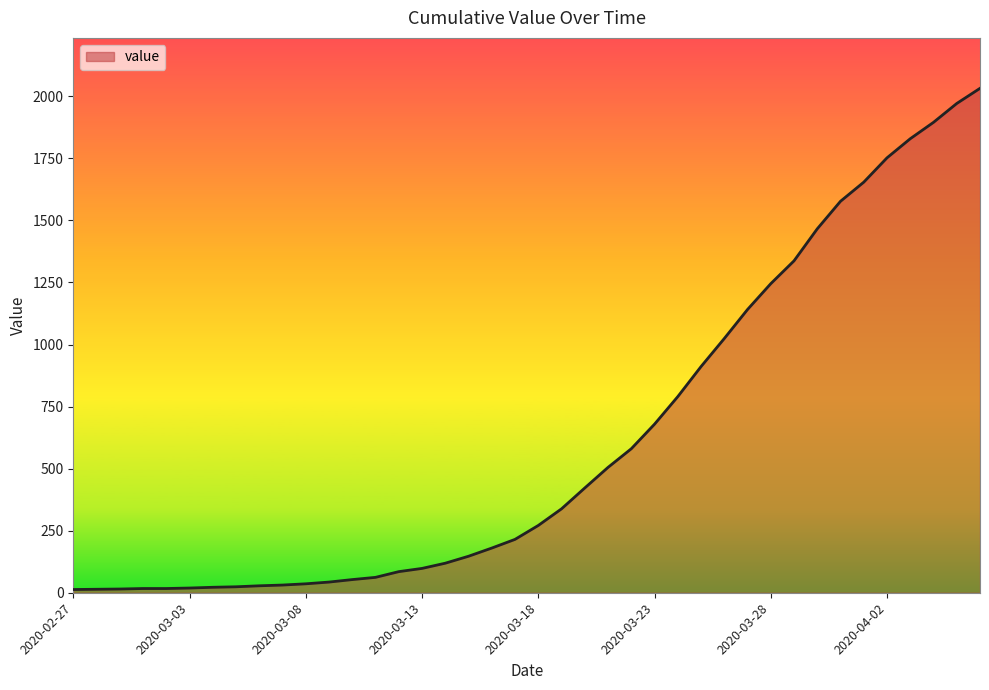

What is the difference between the maximum and minimum values?

2019